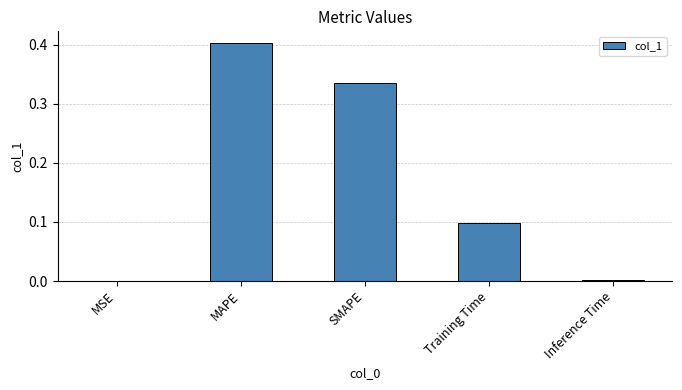

What is the sum of all values?

0.8